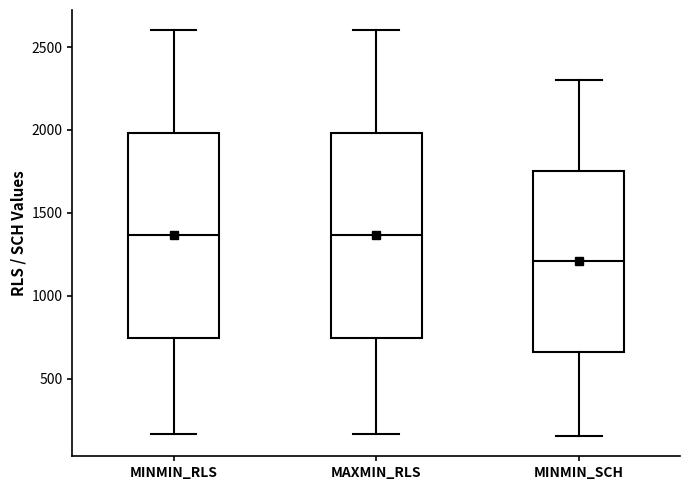

Which box's median line is the lowest?

MINMIN_SCH